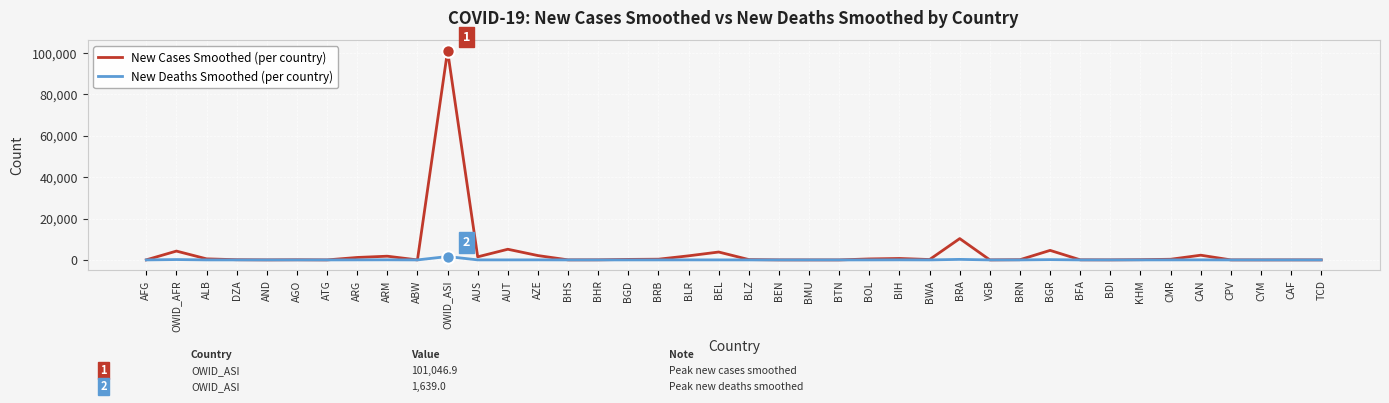

At how many categories does at least one series exceed 18540?

1